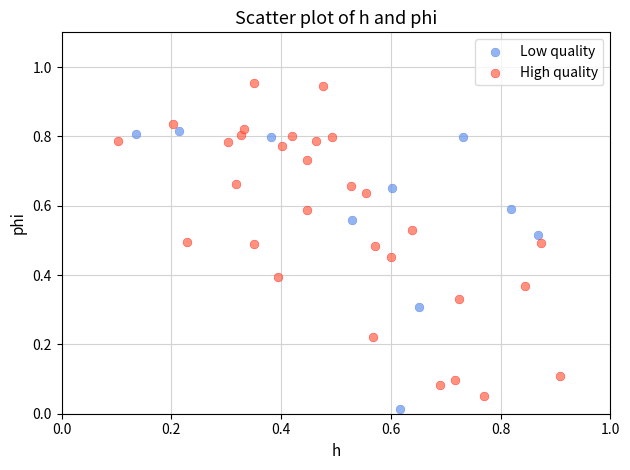

Which series reaches the maximum Y coordinate?

High quality